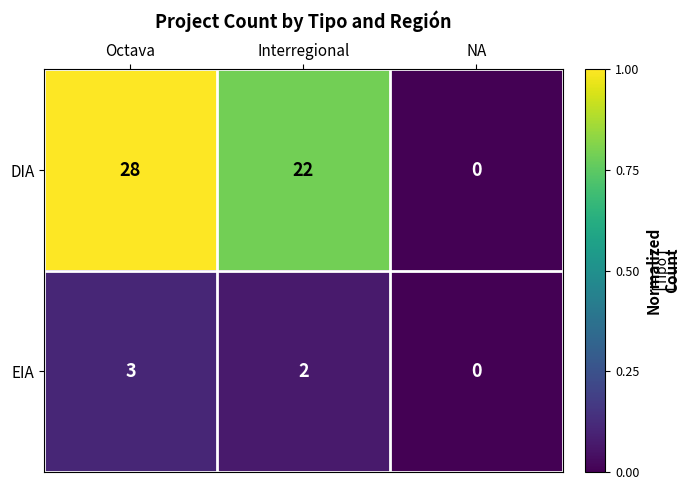

At which category does the chart reach its minimum across all series?

NA